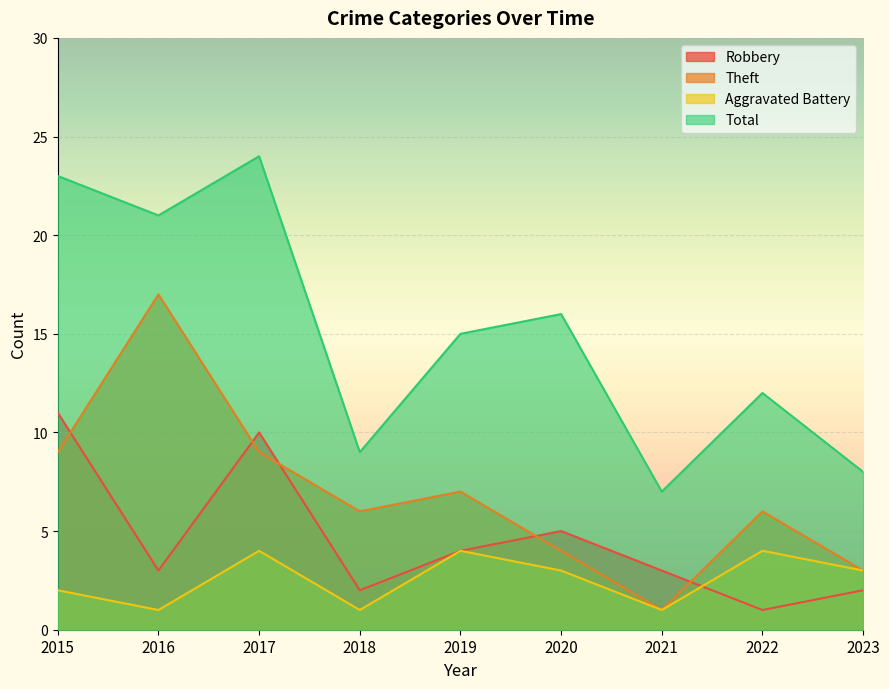

True or false: Robbery and Theft cross at least once.

True